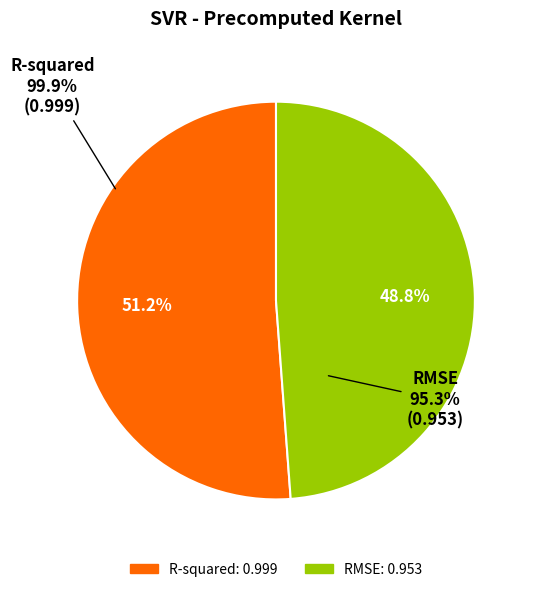

To the nearest percent, what percentage of the pie is RMSE?

49%